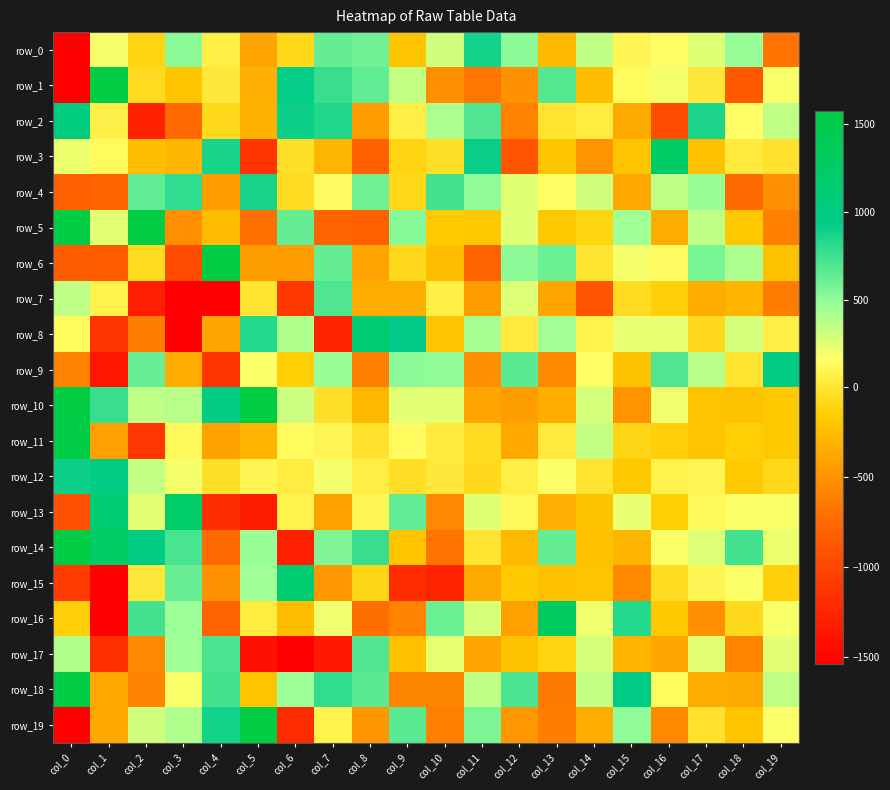

Rank the series by their maximum value, from lowest to highest.

row_7, row_17, row_4, row_0, row_12, row_9, row_2, row_8, row_15, row_13, row_3, row_16, row_11, row_19, row_1, row_6, row_10, row_14, row_5, row_18